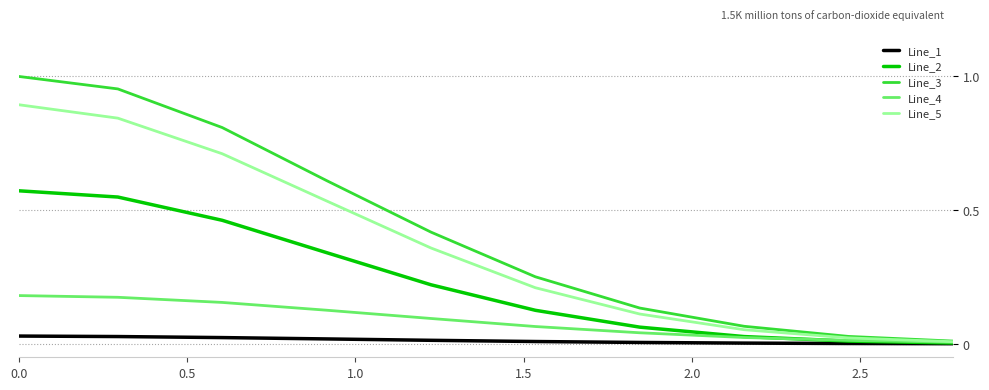

What are all the series names shown in the legend?

Line_1, Line_2, Line_3, Line_4, Line_5